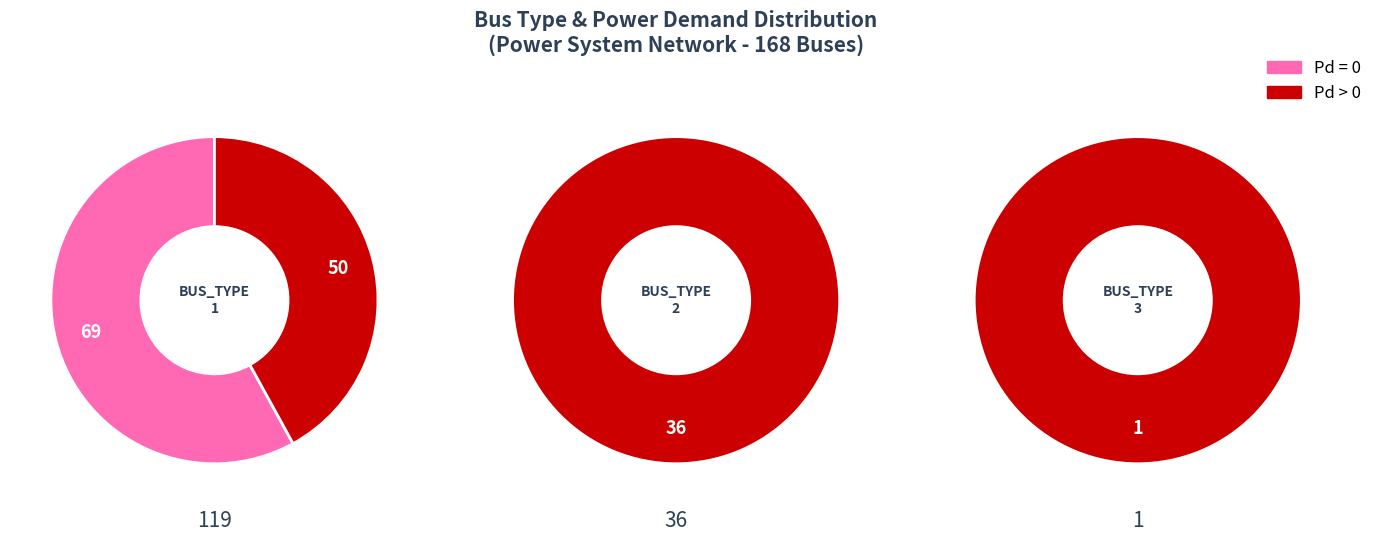

What is the smallest slice in the pie chart?

BUS_TYPE 3